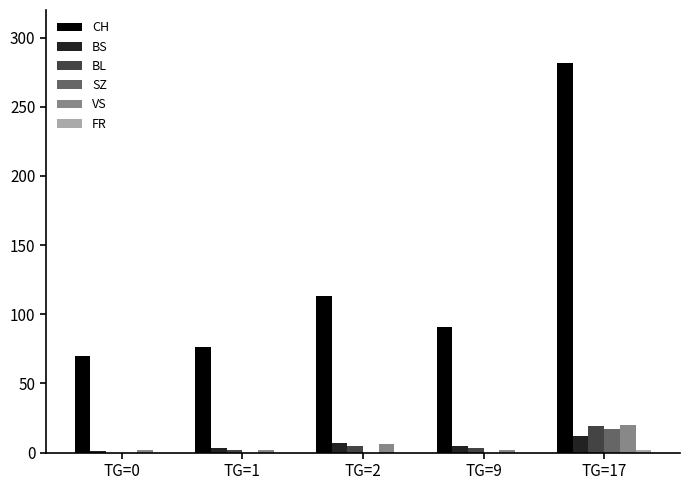

Is the value of VS at TG=17 greater than the value of SZ at TG=0?

Yes